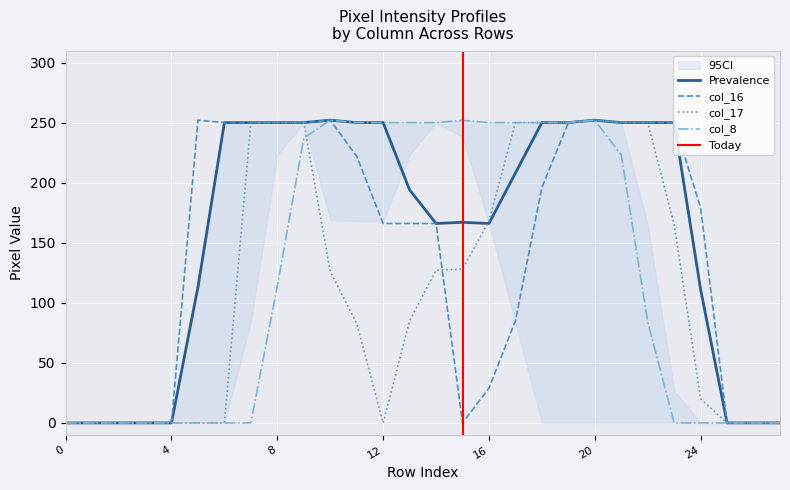

At which label is col_8 closest to 126?

8